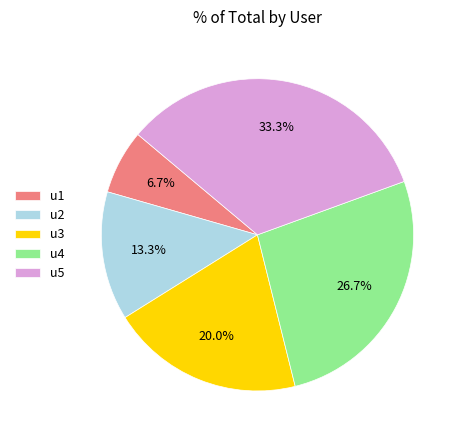

To the nearest percent, what is the combined percentage of u5 and u3?

53%